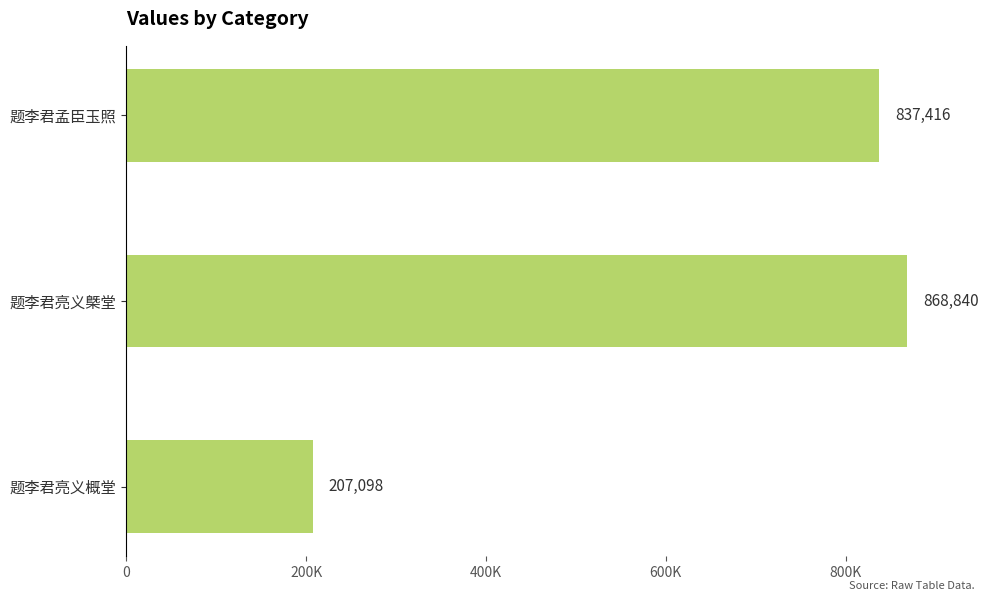

Rank the categories by value from highest to lowest.

题李君亮义槩堂, 题李君孟臣玉照, 题李君亮义概堂